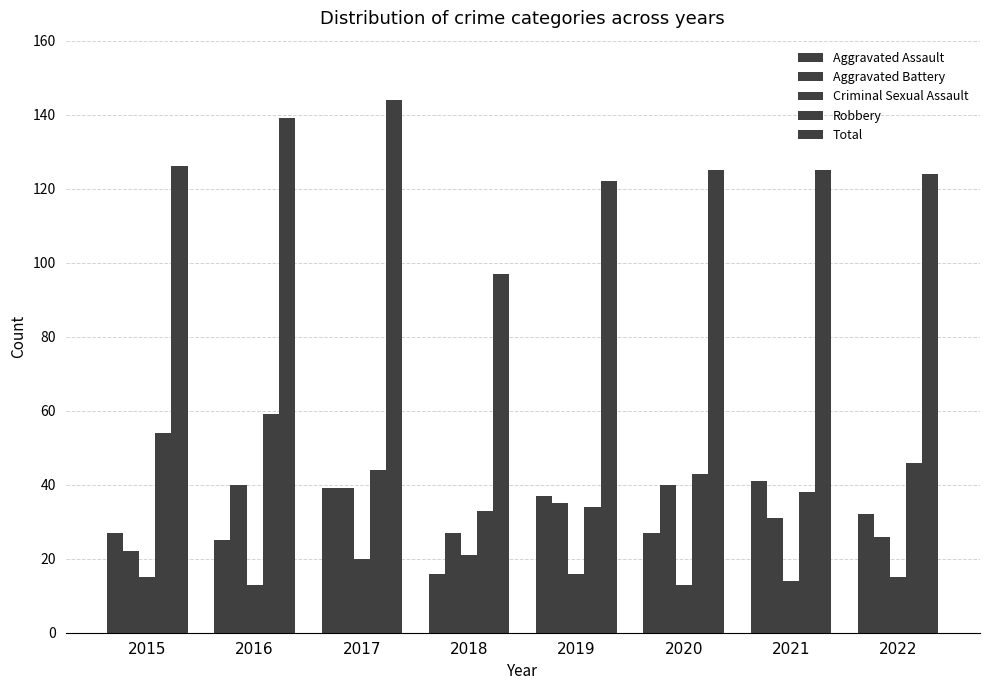

What is the sum of all Aggravated Assault values?

244